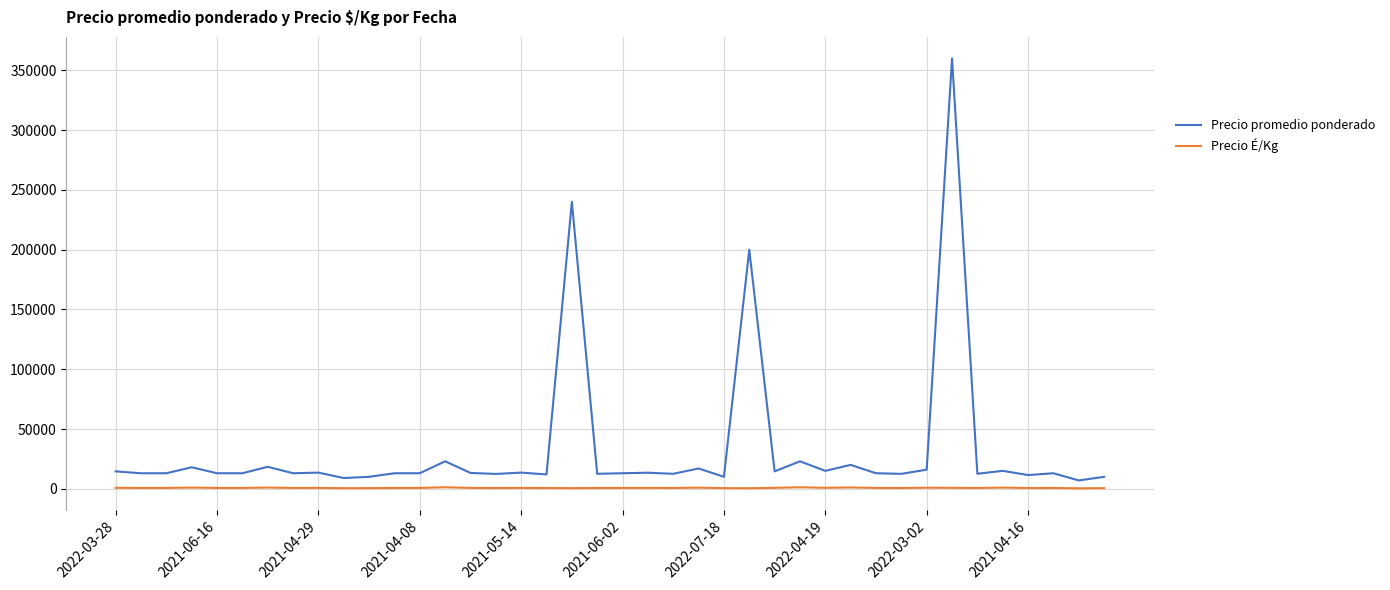

Rank the series by their maximum value, from highest to lowest.

Precio promedio ponderado, Precio É/Kg